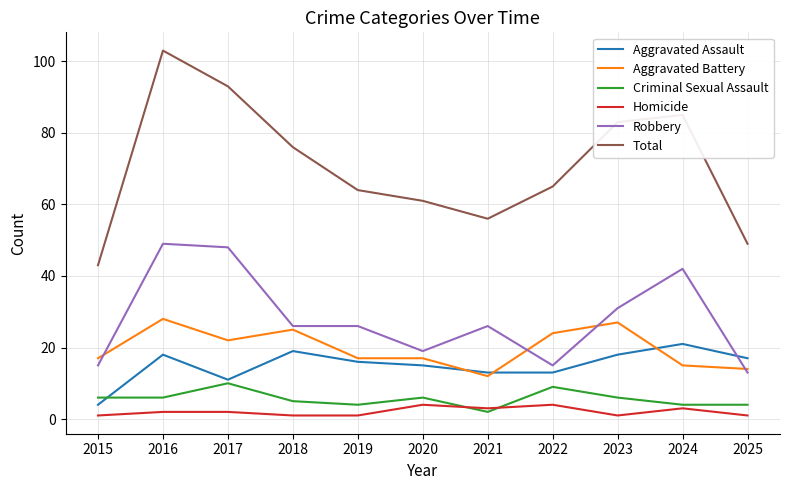

True or false: Aggravated Assault and Homicide cross at least once.

False